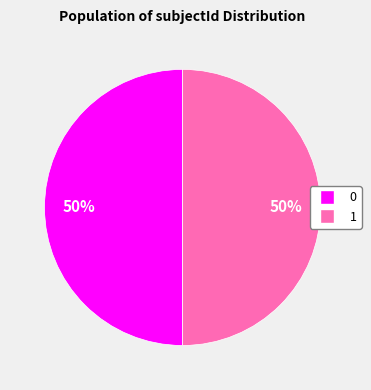

To the nearest percent, what is the average slice percentage?

50%